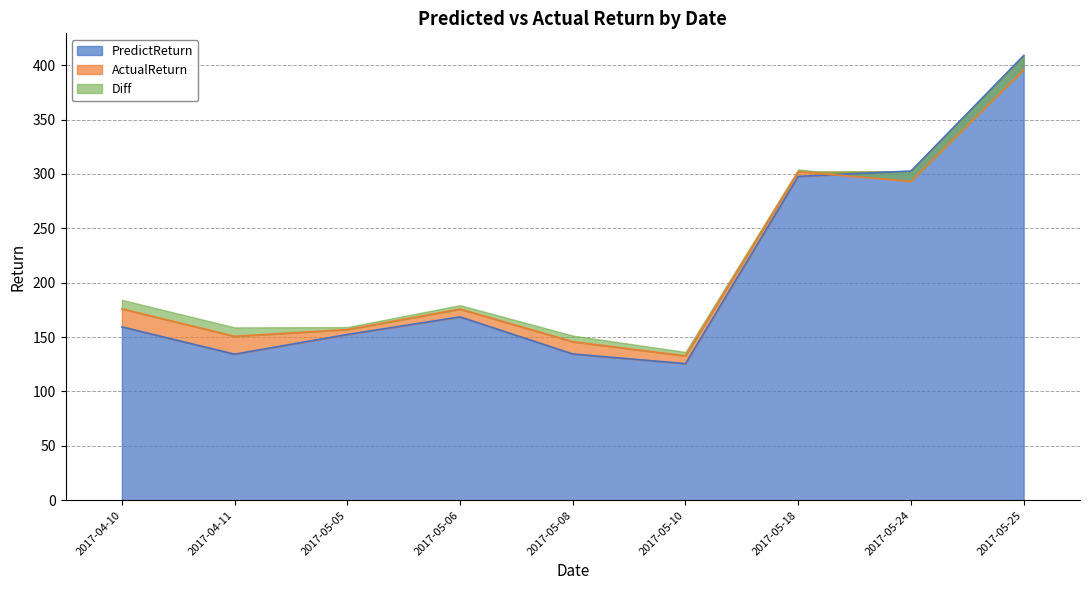

The value of PredictReturn at 2017-05-18 is 297.8. True or false?

True